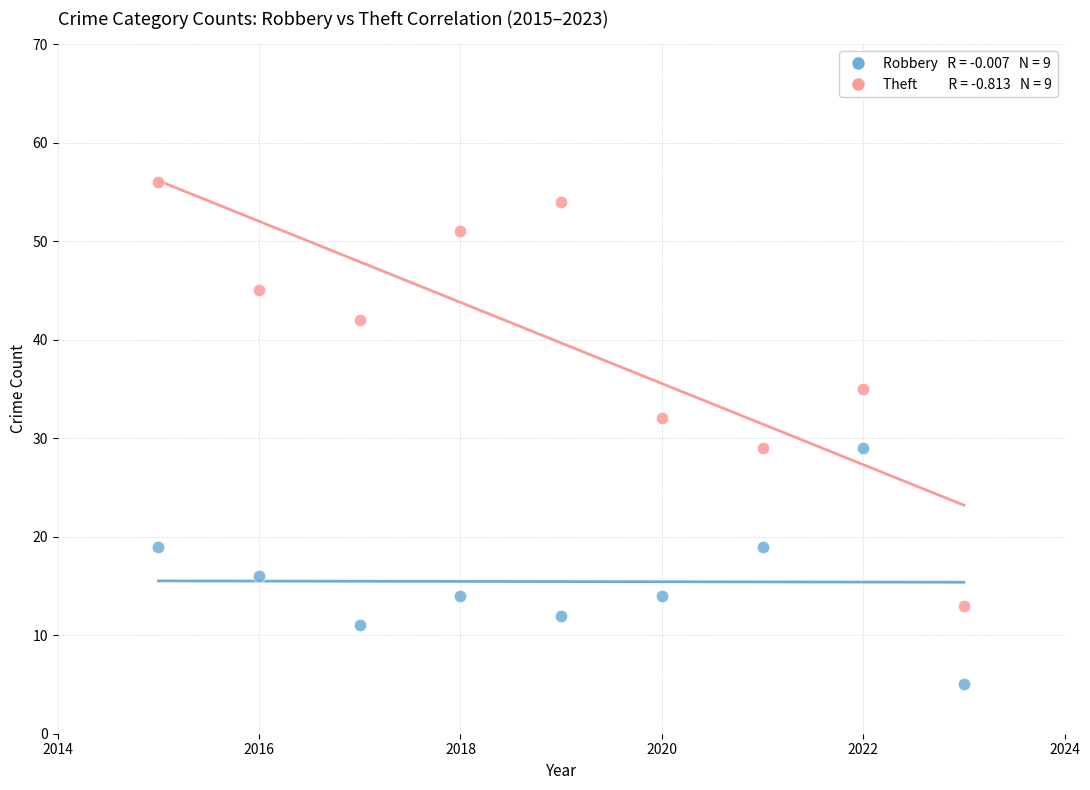

Across all data points, what is the range of X values (max minus min)?

8